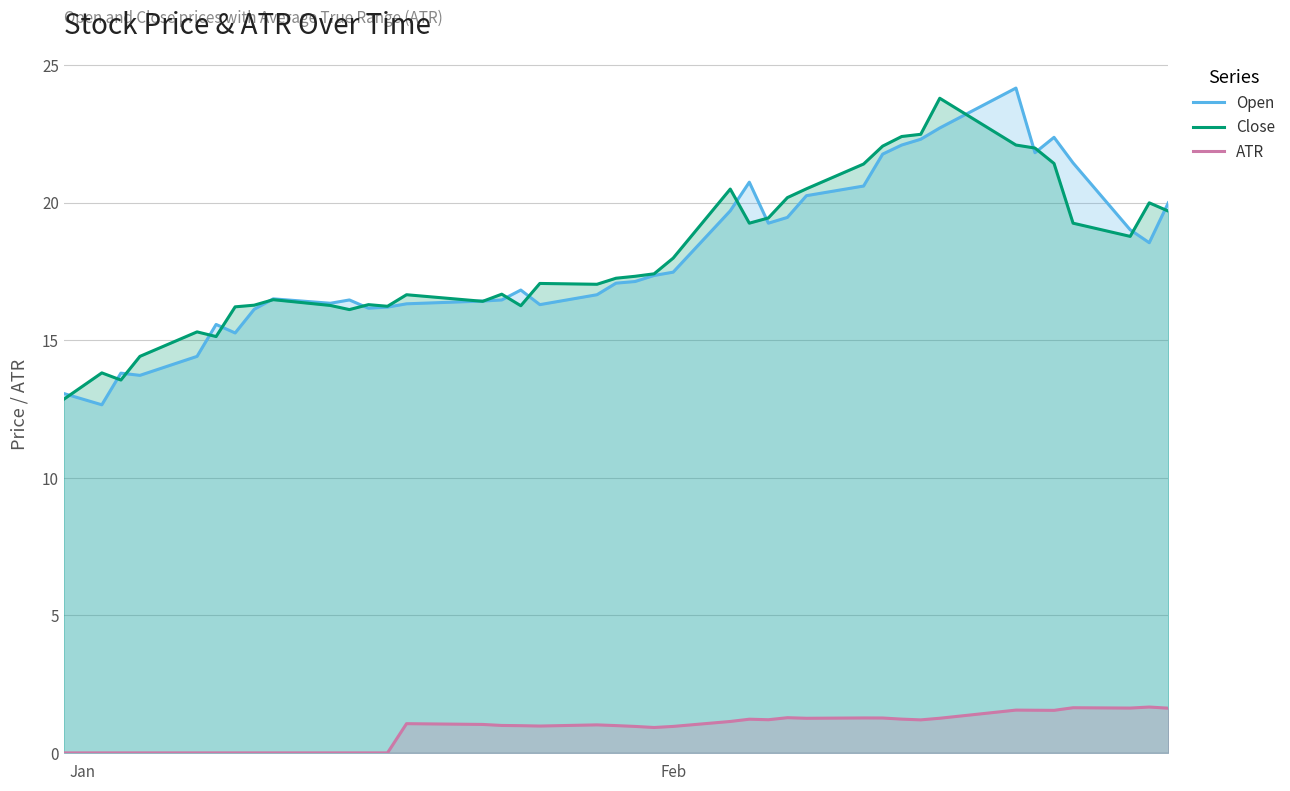

Reading right to left, list all the values displayed in this chart.

Open: 20.0	18.5	19.0	21.4	22.4	21.8	24.2	22.7	22.3	22.1	21.8	20.6	20.2	19.5	19.2	20.7	19.7	17.5	17.4	17.1	17.1	16.6	16.3	16.8	16.5	16.4	16.3	16.2	16.2	16.5	16.3	16.5	16.1	15.3	15.6	14.4	13.7	13.8	12.7	13.1
Close: 19.7	20.0	18.8	19.2	21.4	22.0	22.1	23.8	22.5	22.4	22.1	21.4	20.5	20.2	19.4	19.2	20.5	18.0	17.4	17.3	17.2	17.0	17.1	16.2	16.7	16.4	16.6	16.2	16.3	16.1	16.3	16.5	16.3	16.2	15.1	15.3	14.4	13.6	13.8	12.8
ATR: 1.6	1.7	1.6	1.6	1.5	1.6	1.6	1.3	1.2	1.2	1.3	1.3	1.3	1.3	1.2	1.2	1.1	1.0	0.9	1.0	1.0	1.0	1.0	1.0	1.0	1.0	1.1	0.0	0.0	0.0	0.0	0.0	0.0	0.0	0.0	0.0	0.0	0.0	0.0	0.0